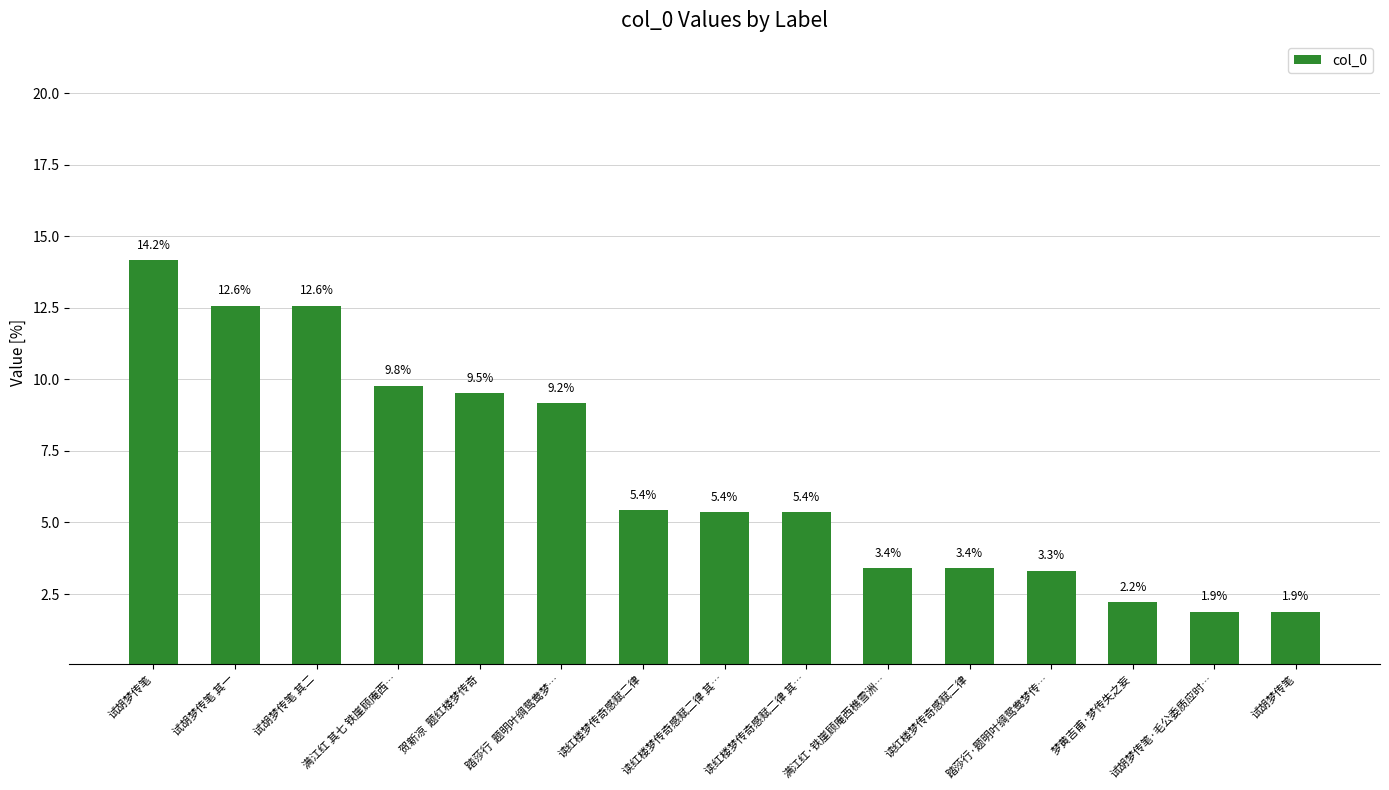

What is the sum of the values at 踏莎行  题明叶绸鸳鸯梦… and 试胡梦传笔·毛公委质应时…?

11.0